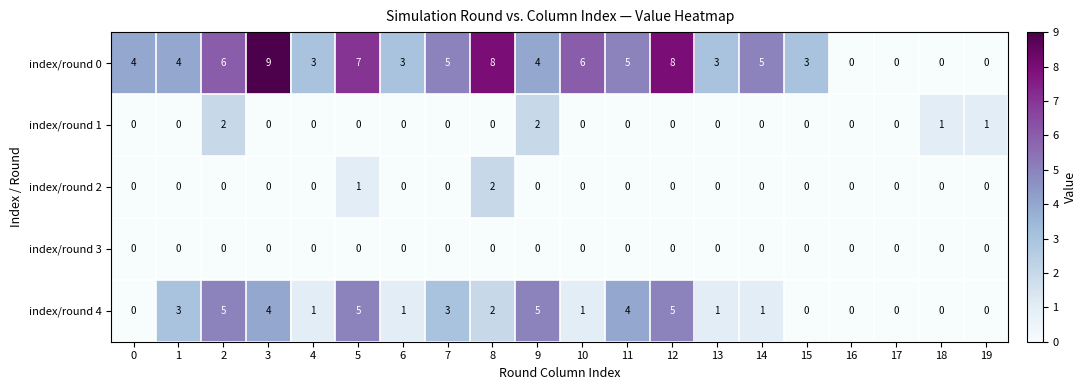

What is the difference between the highest and lowest values at 6?

3